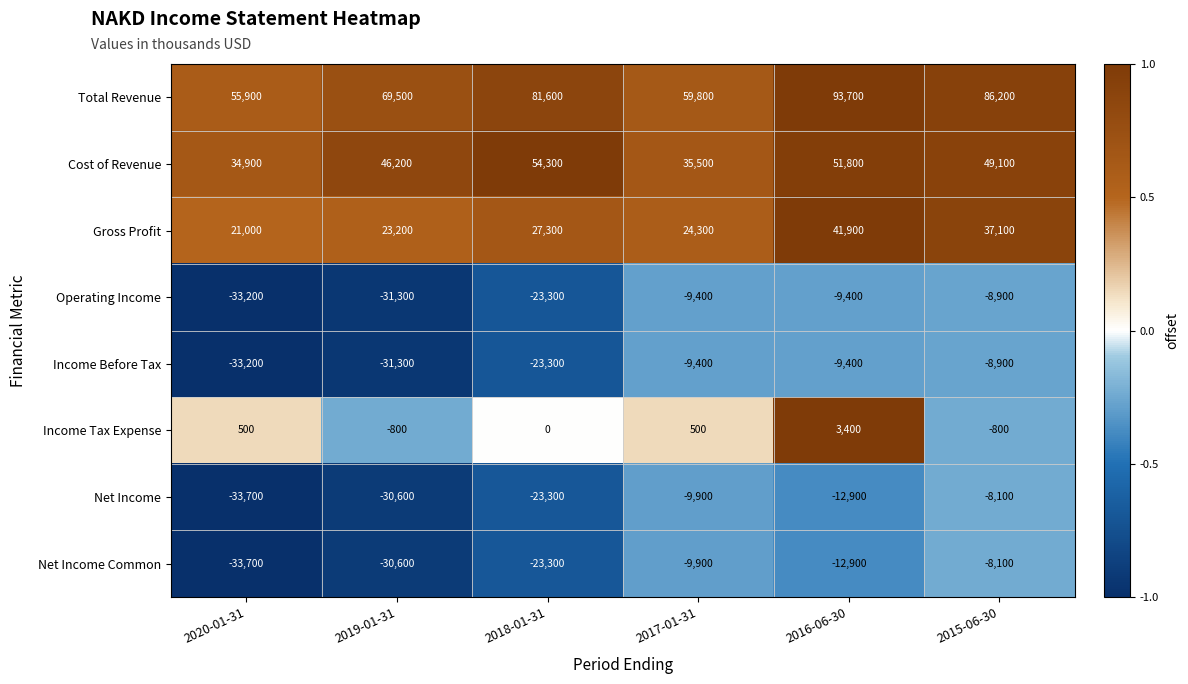

Is it true that Gross Profit equals 51461 at 2015-06-30?

False